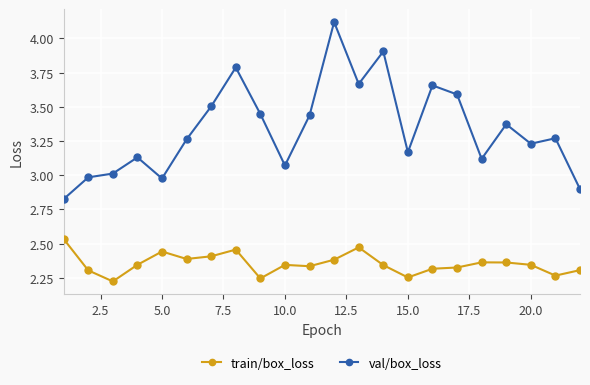

True or false: val/box_loss and train/box_loss cross at least once.

False